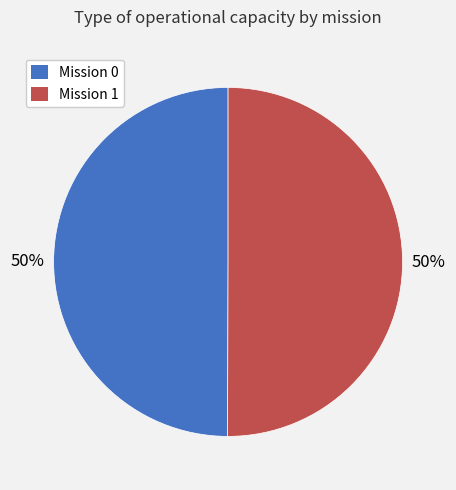

What percentage is the Mission 1 slice, to the nearest percent?

50%